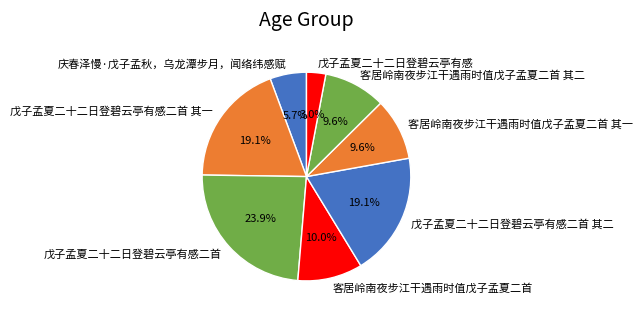

Which category has the biggest portion of the pie?

戊子孟夏二十二日登碧云亭有感二首